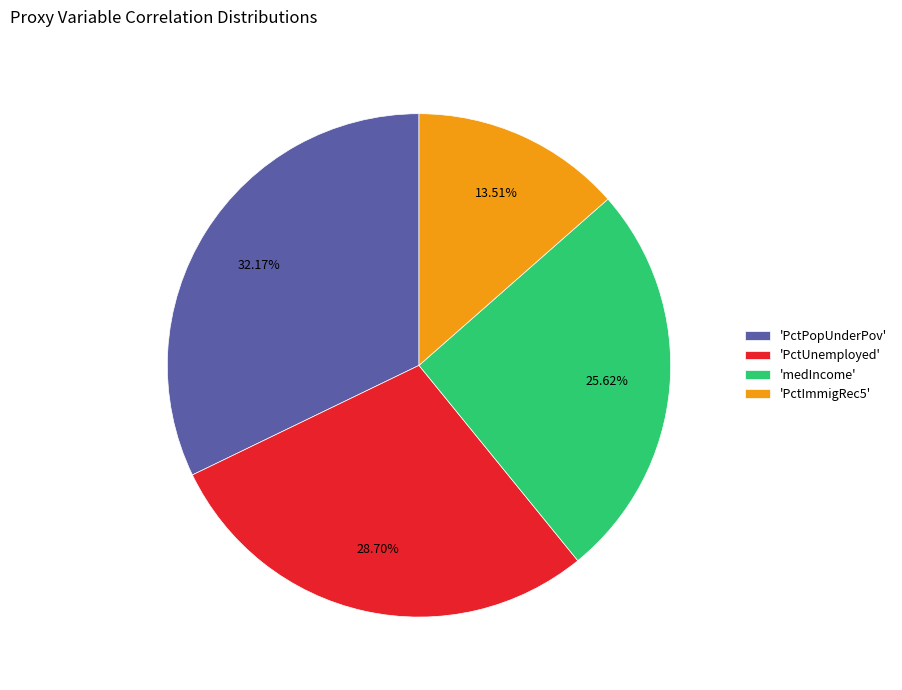

Which category has the biggest portion of the pie?

'PctPopUnderPov'